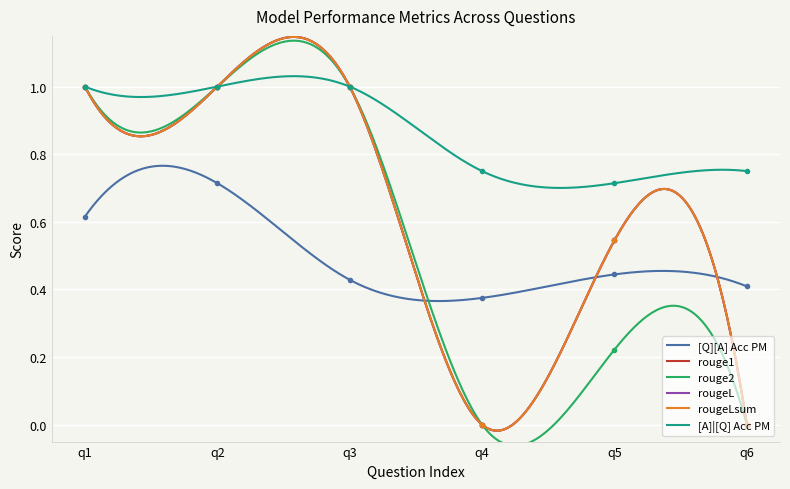

The rougeLsum series shows 0.0 at q6. True or false?

True